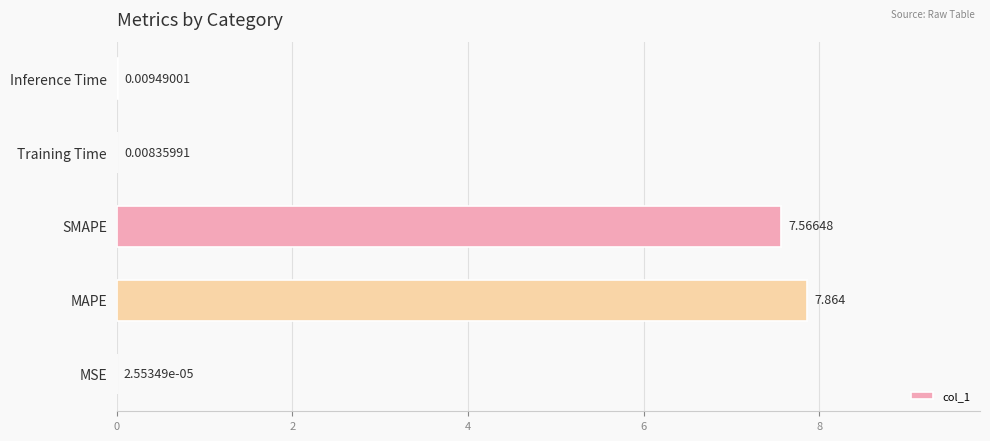

What is the sum of all values?

15.4